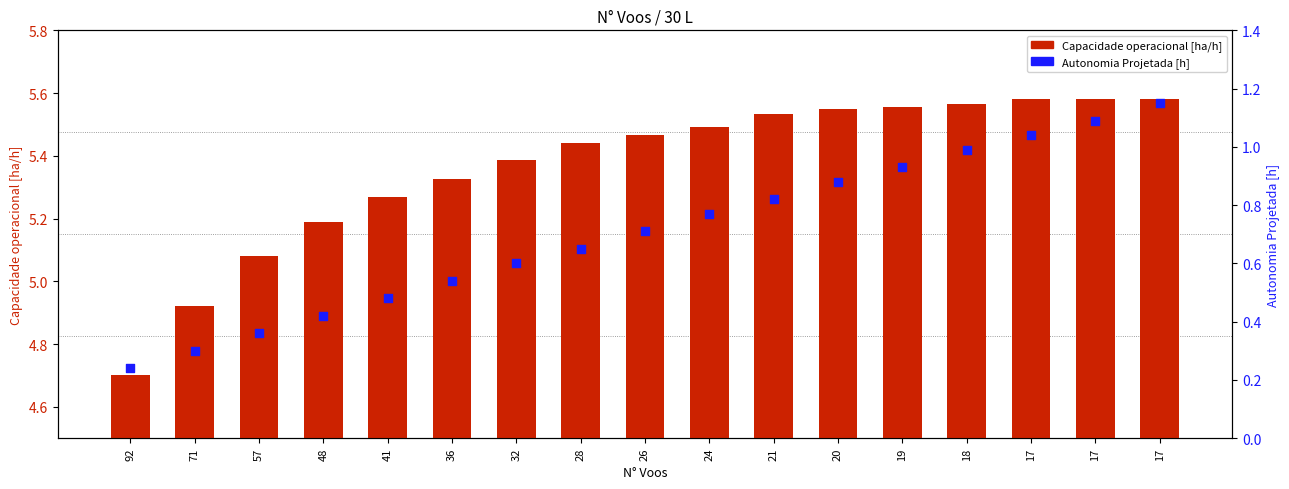

What is the total value across all series at 26?

6.2